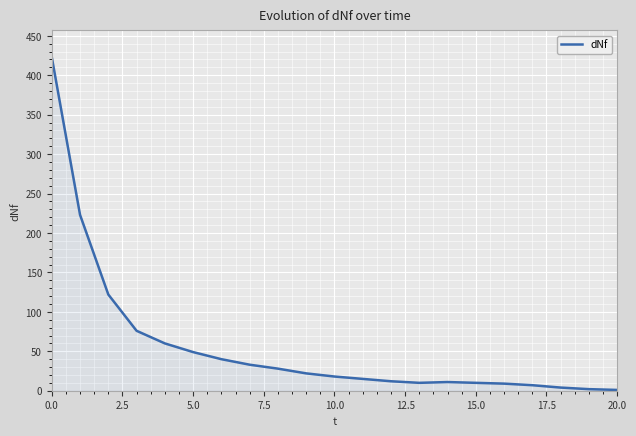

What is the difference between the maximum and minimum values?

422